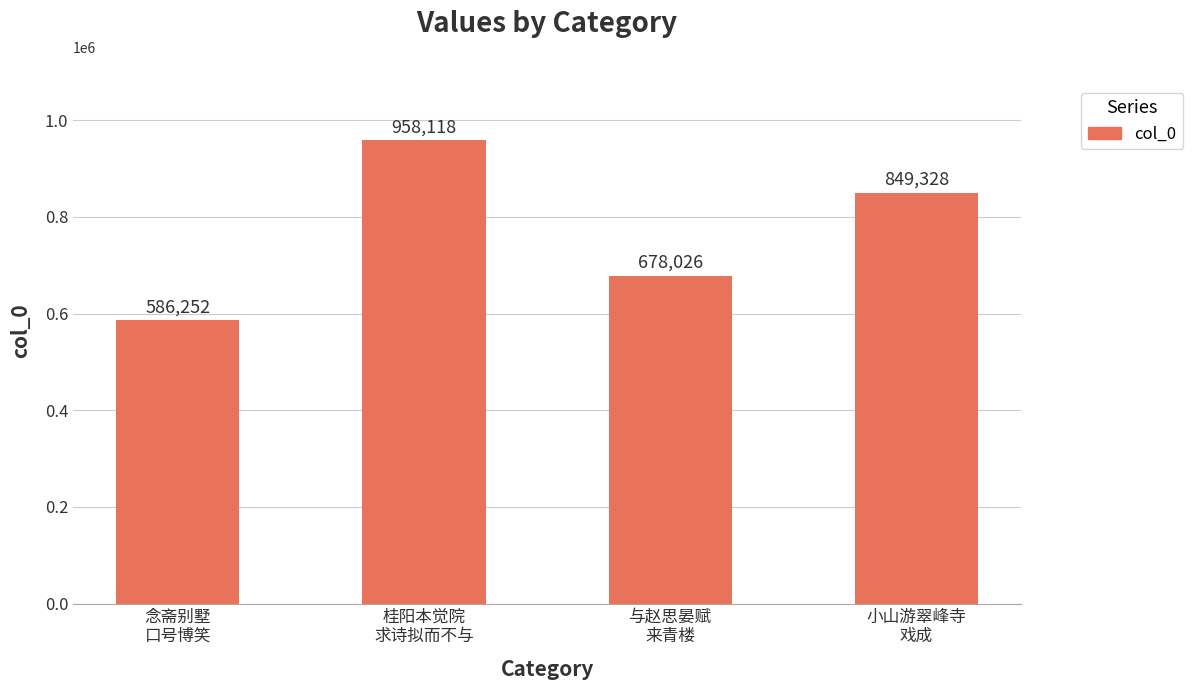

What is the value of the 1st bar from the left?

586252